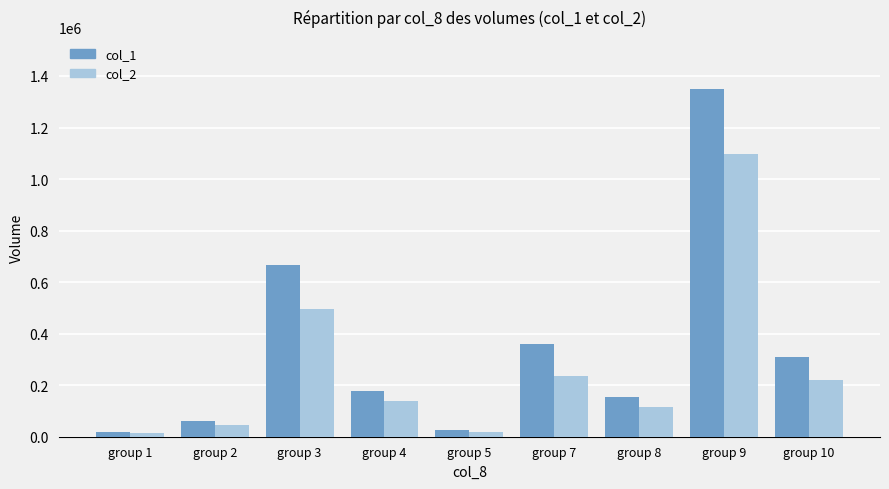

Which series has the largest total across all categories?

col_1